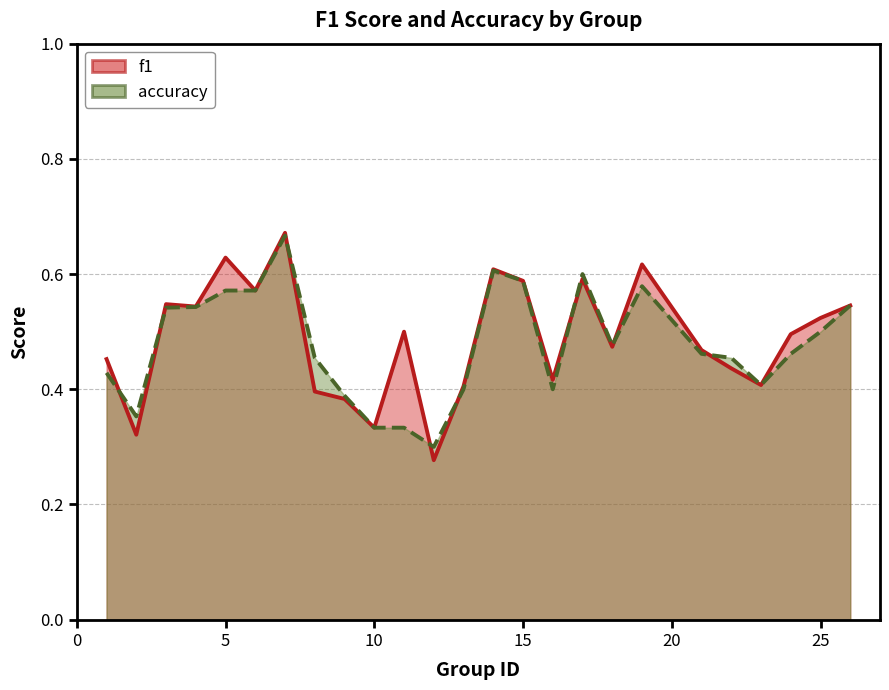

Does the chart display data point markers on the line(s)?

No